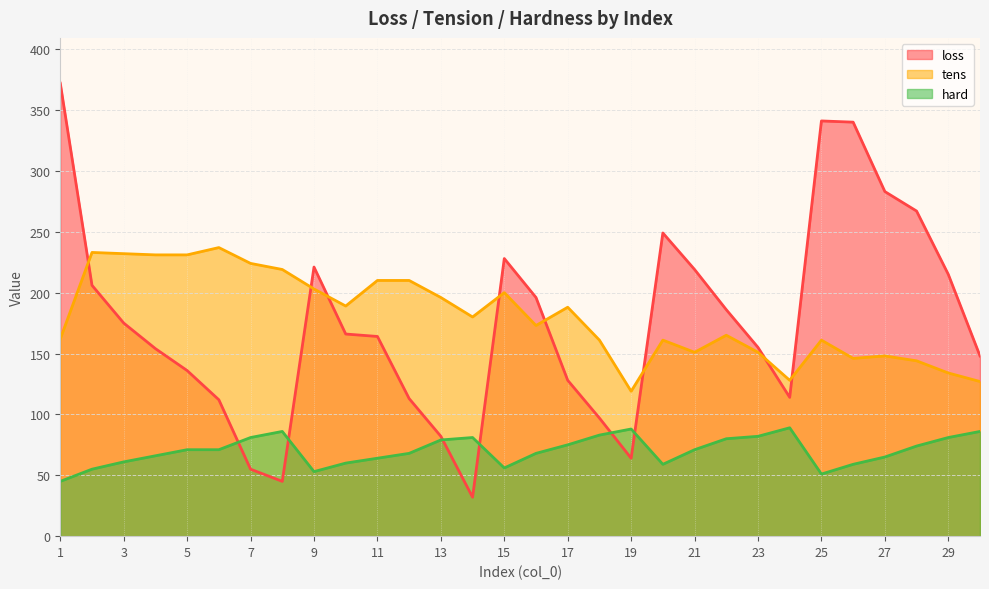

What is the difference between the loss values at 8 and 2?

161